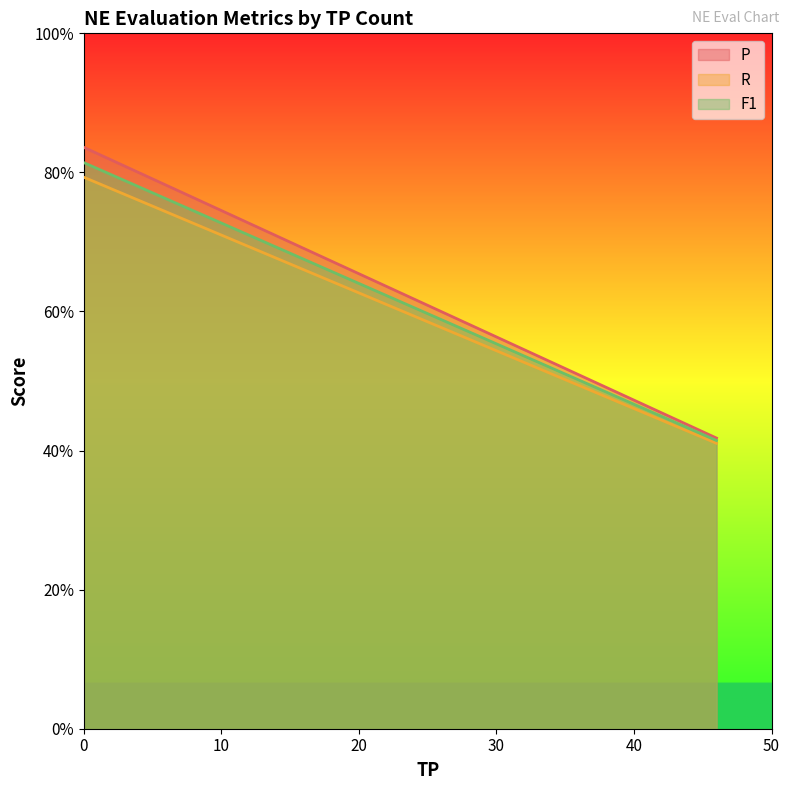

What are all the series names shown in the legend?

P, R, F1